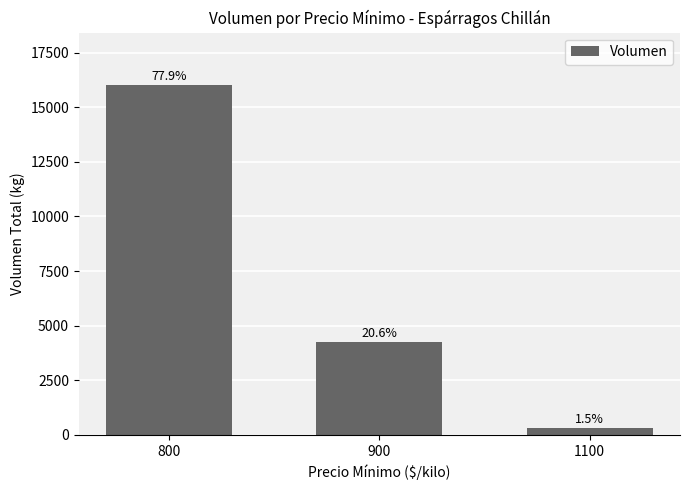

How many bars are there in total?

3